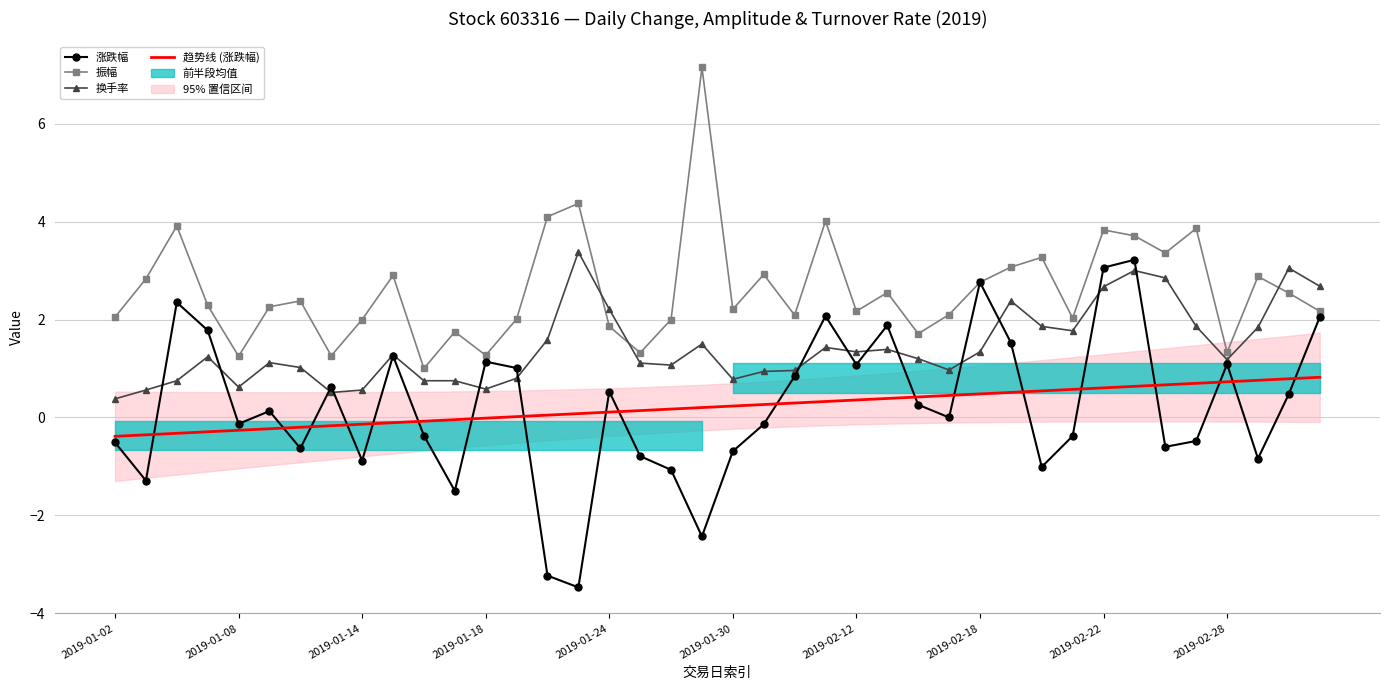

Does the chart have visible grid lines?

Yes